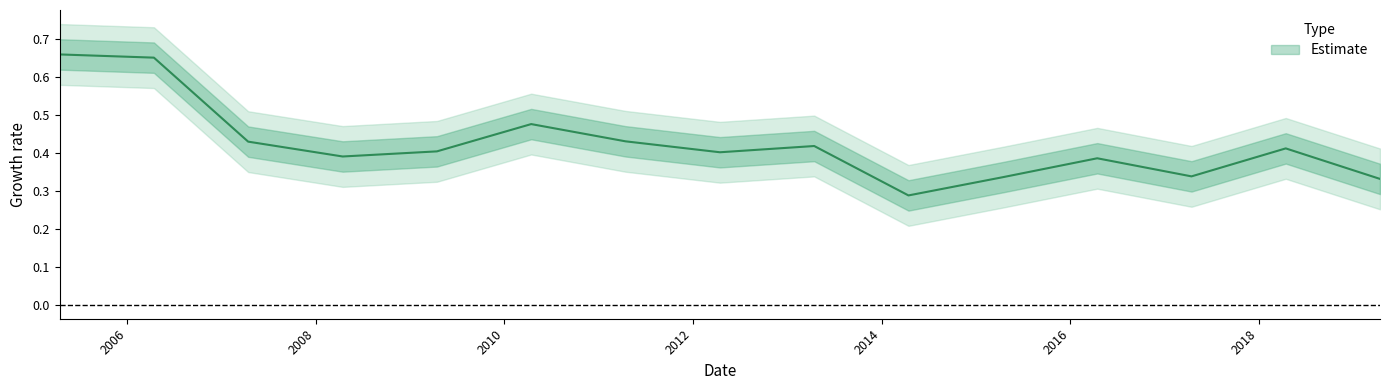

The value at 2015-04-15 is 0.2. True or false?

False